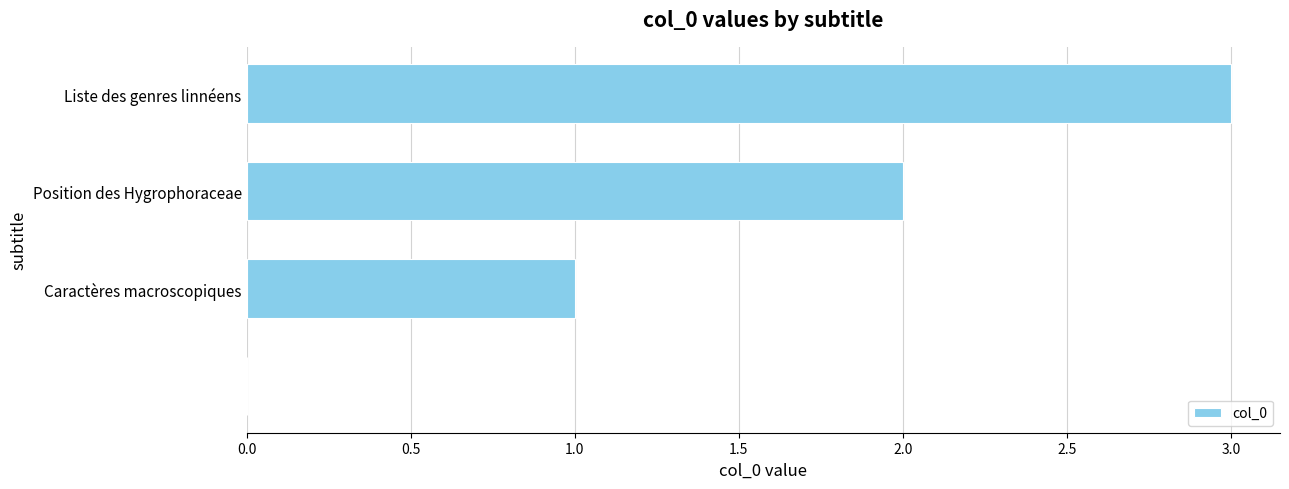

What is the sum of all values?

6